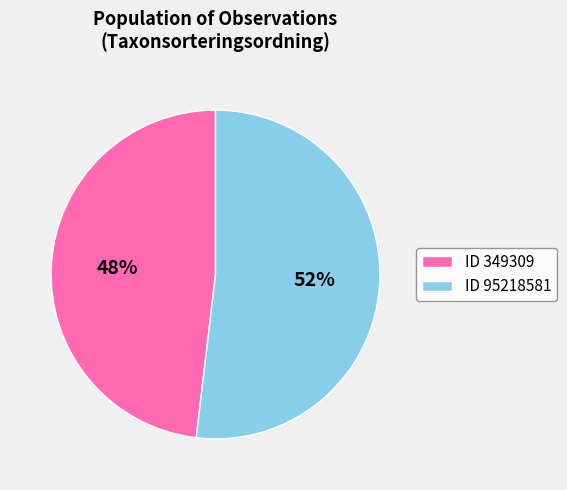

Between ID 349309 and ID 95218581, which is larger?

ID 95218581